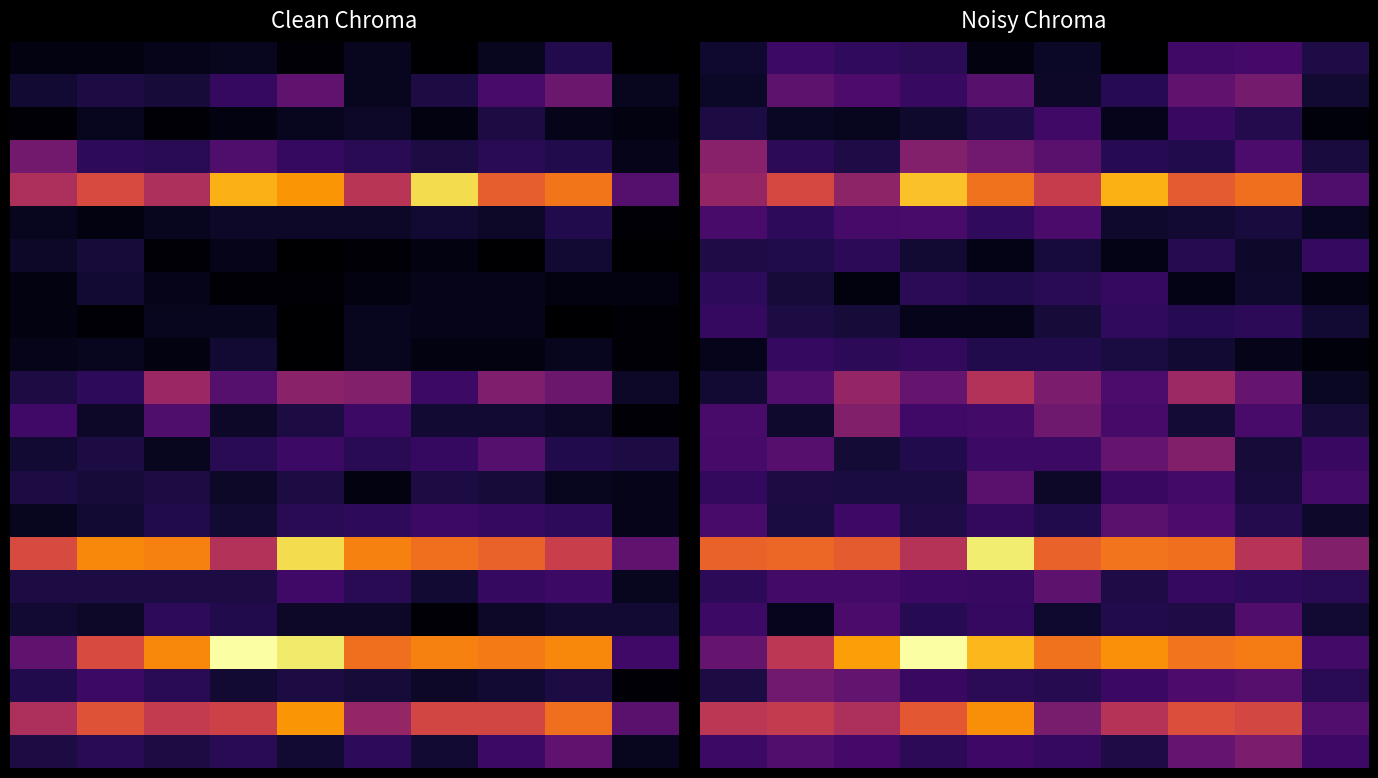

At how many categories does at least one series exceed 47?

9